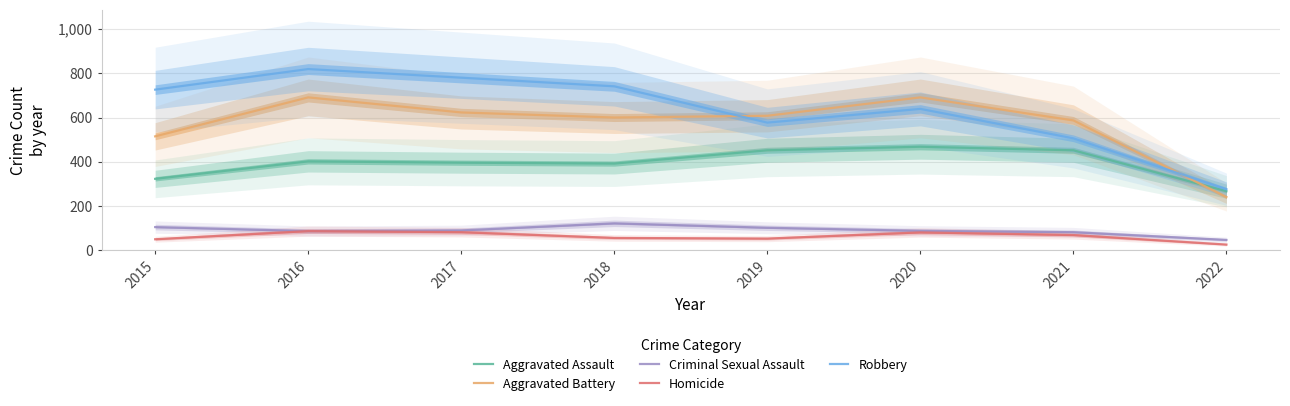

Rank the series by their maximum value, from highest to lowest.

Robbery, Aggravated Battery, Aggravated Assault, Criminal Sexual Assault, Homicide